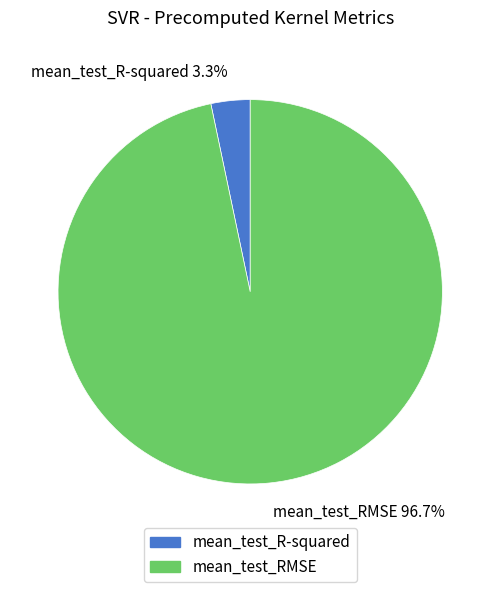

To the nearest percent, what portion does mean_test_R-squared represent?

3%